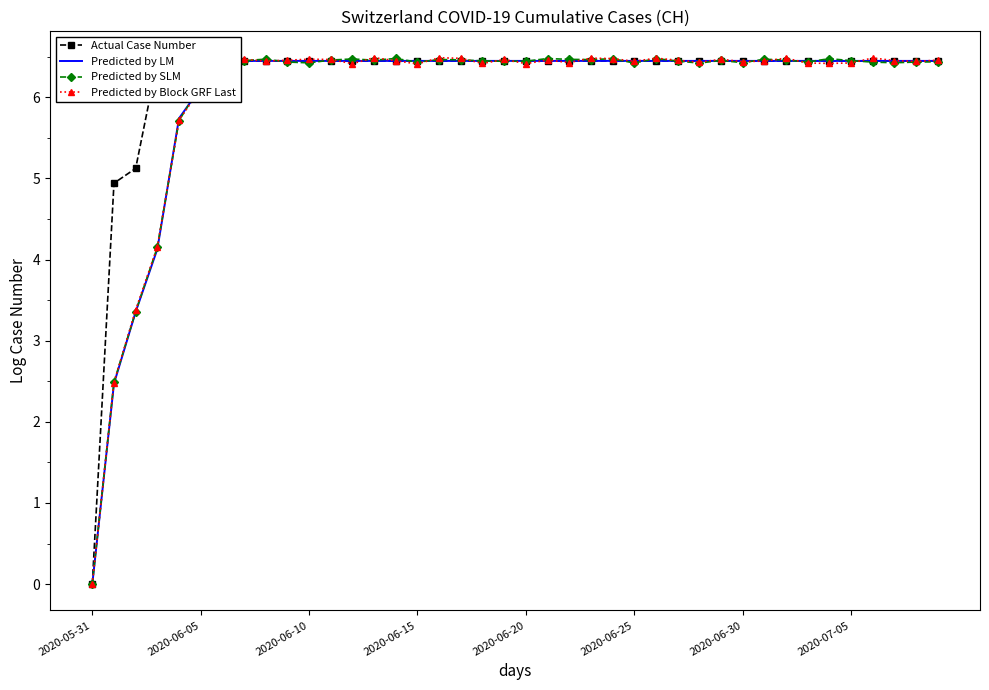

How many intersections are there between Predicted by LM and Predicted by SLM?

17